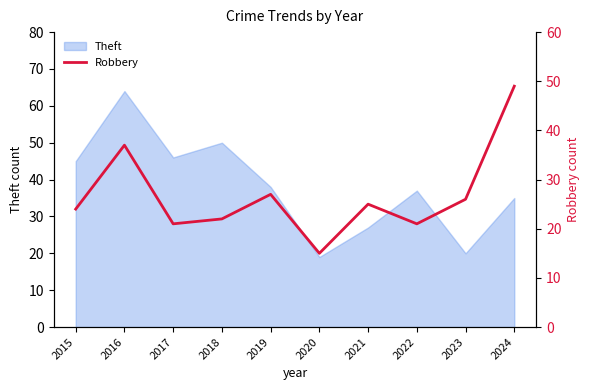

Where is the data nearest to the value 32?

2016